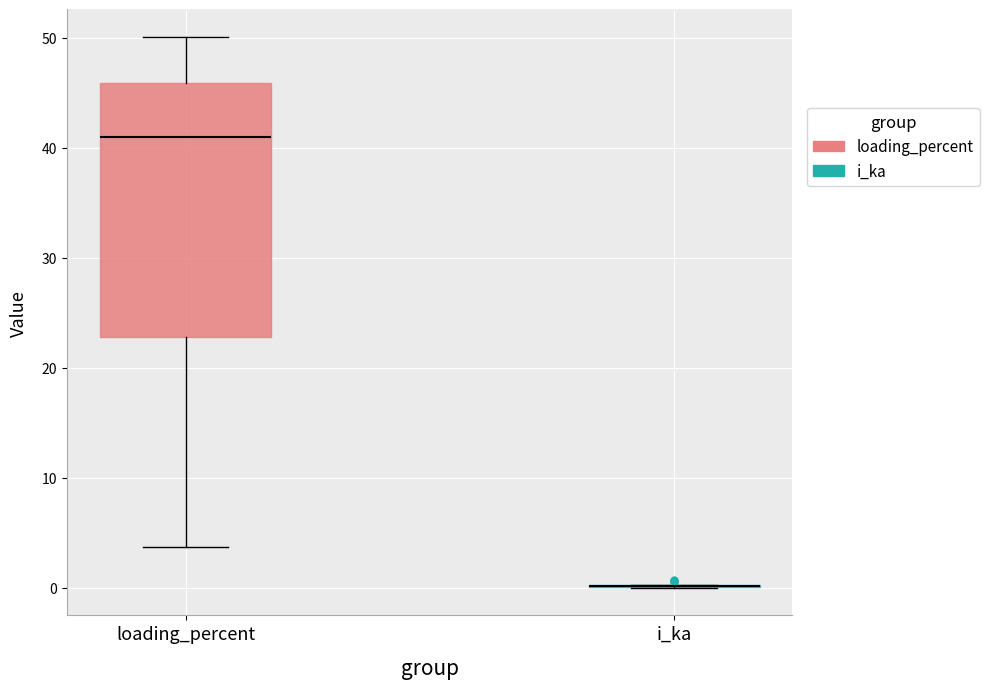

Reading left to right, transcribe this box plot: for each box, give where its median line is, the range the box spans, and where its two whiskers end, as read against the y-axis. The values are not printed on the chart, so give them approximately, as read against the axis.

loading_percent: median 41, box 23 to 46, whiskers 4 to 50
i_ka: box collapsed to a line at 0, whiskers 0 to 0